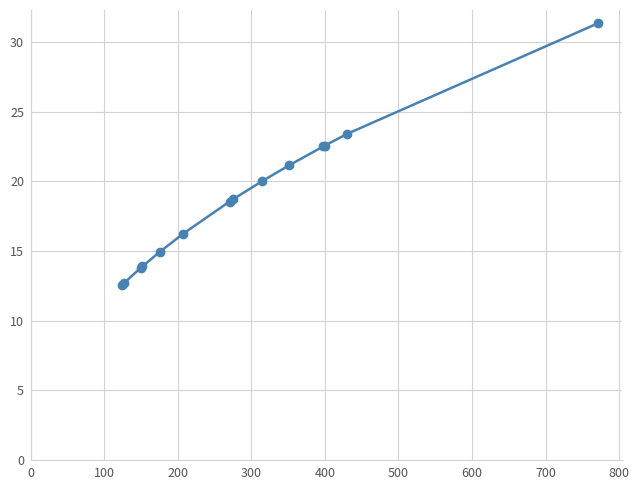

What is the sum of all values?

262.4